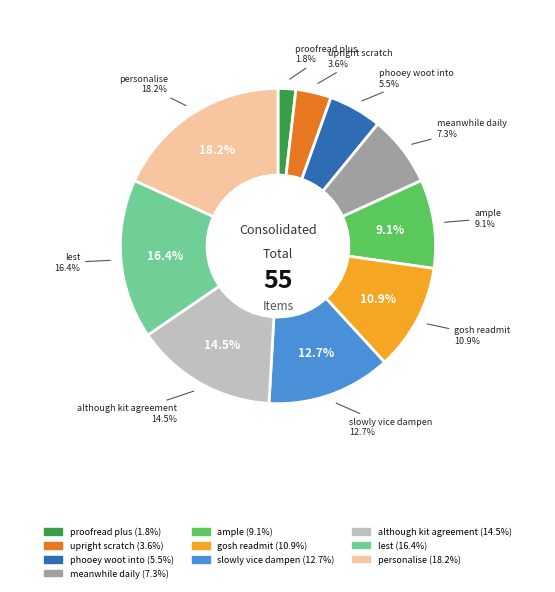

How many slices are in this pie chart?

10